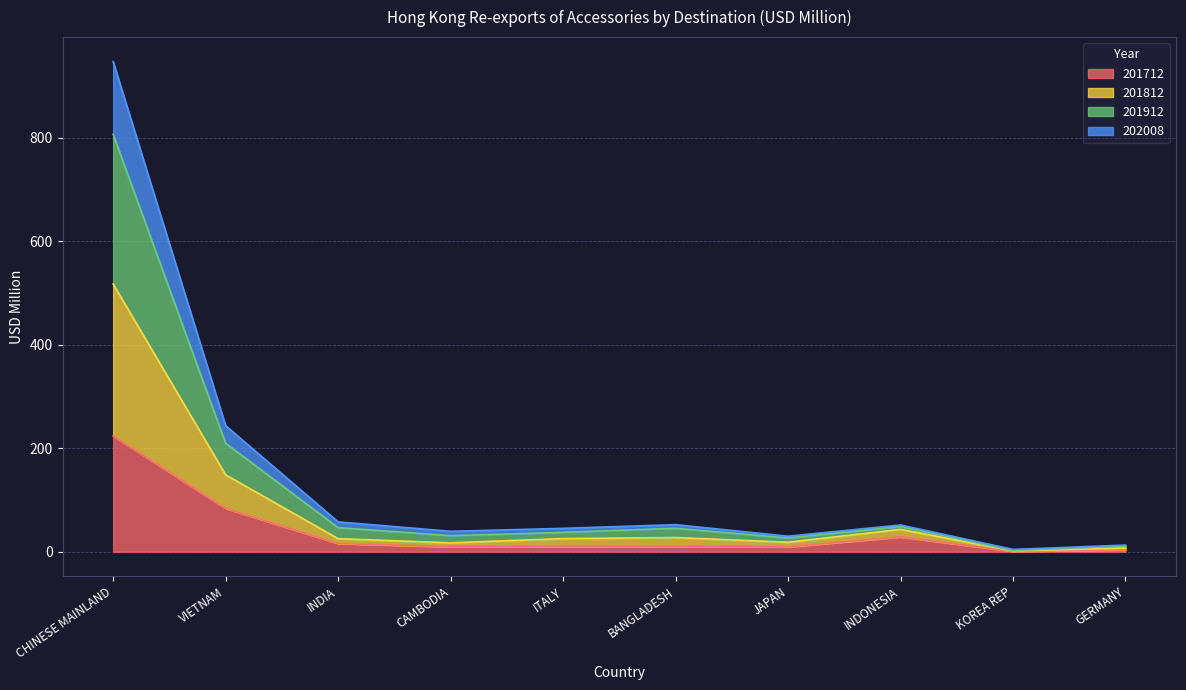

What is the maximum value for 201712?

223.7